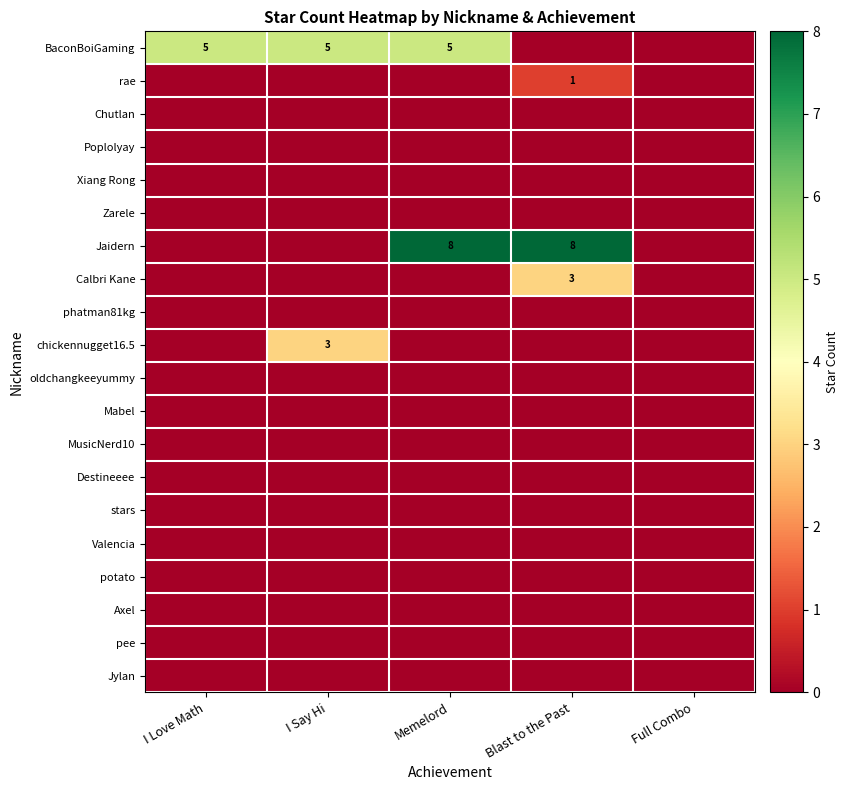

Is it true that BaconBoiGaming equals 5 at Memelord?

True